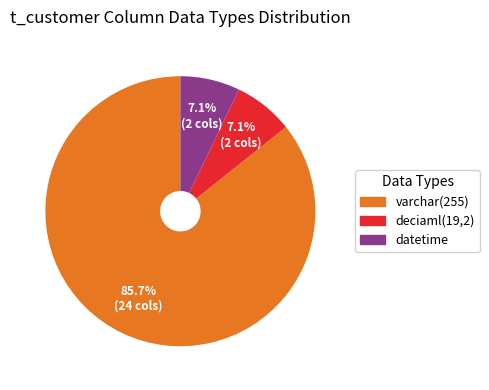

Is there any slice that represents more than half of the pie?

Yes